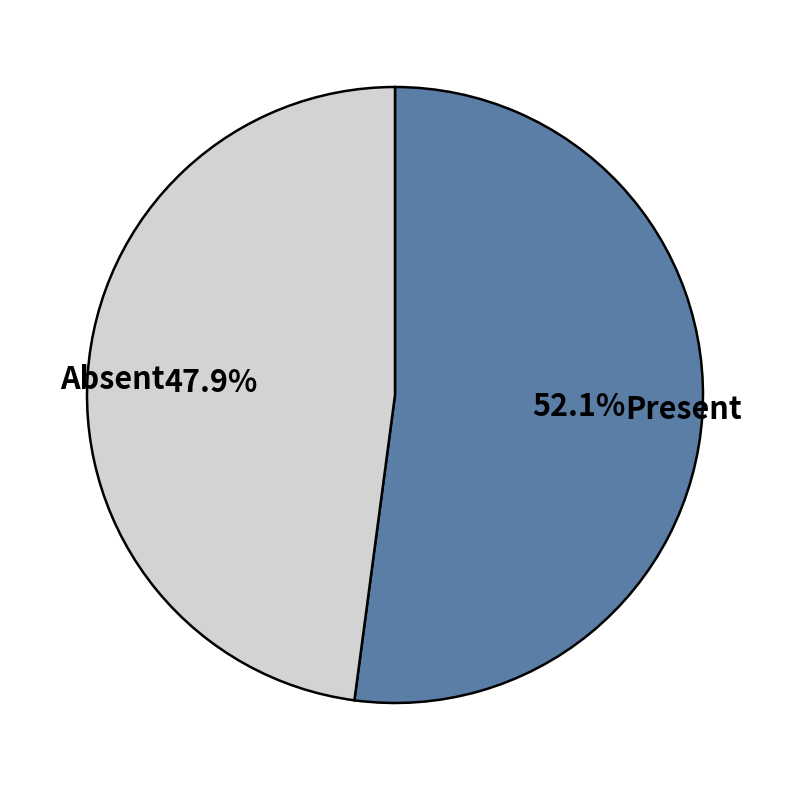

To the nearest percent, what is the average slice percentage?

50%